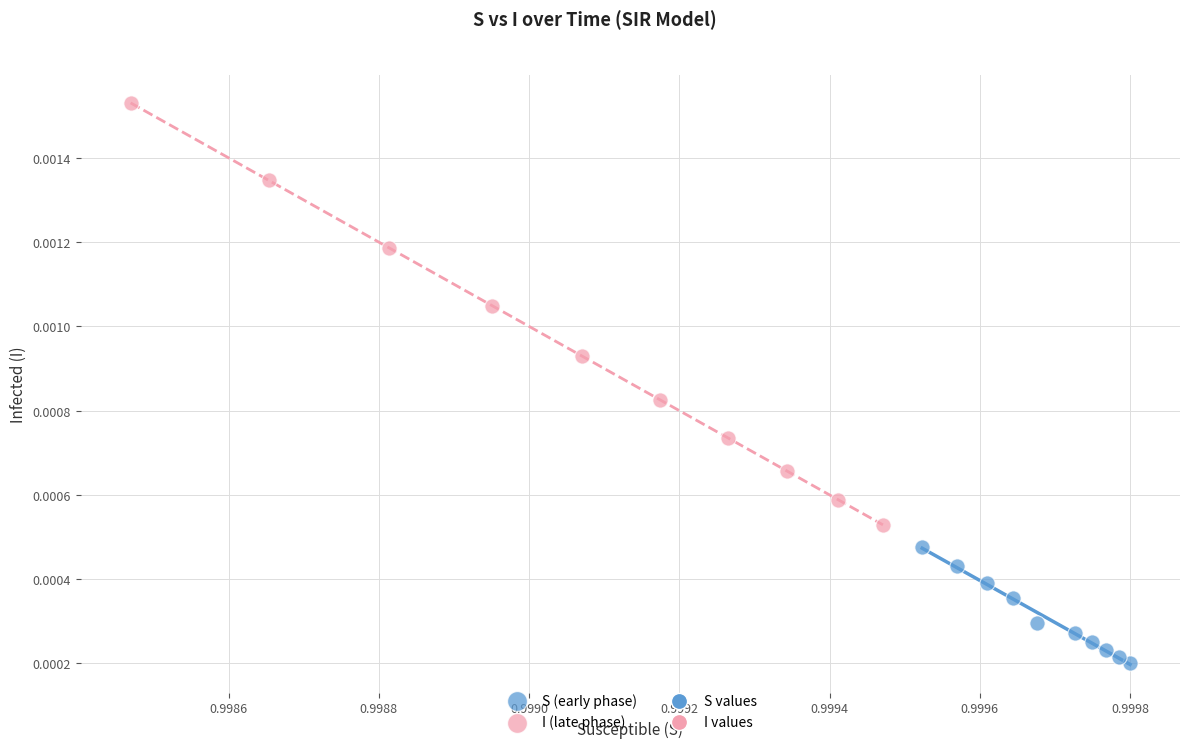

Which series has the widest spread of Y values?

I (late phase)